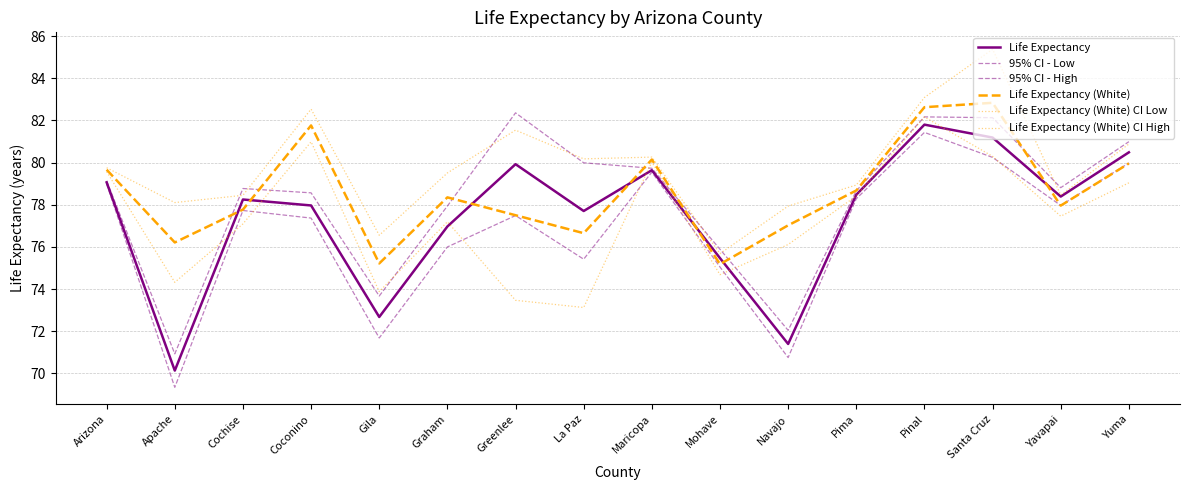

What is the label of the 11th point from the left?

Navajo